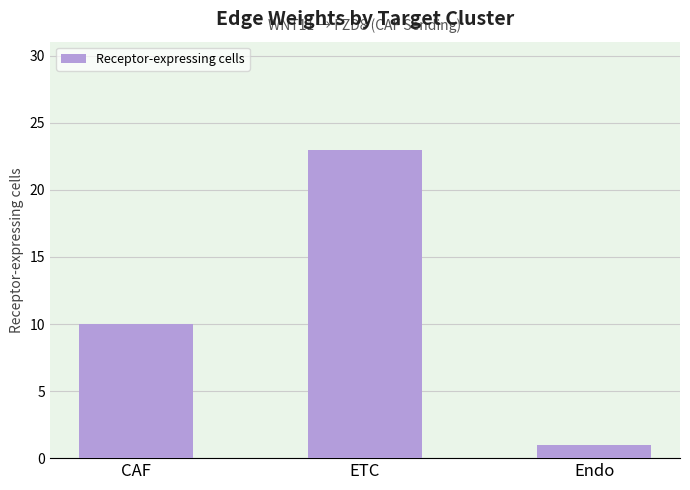

Between CAF and Endo, which is larger?

CAF